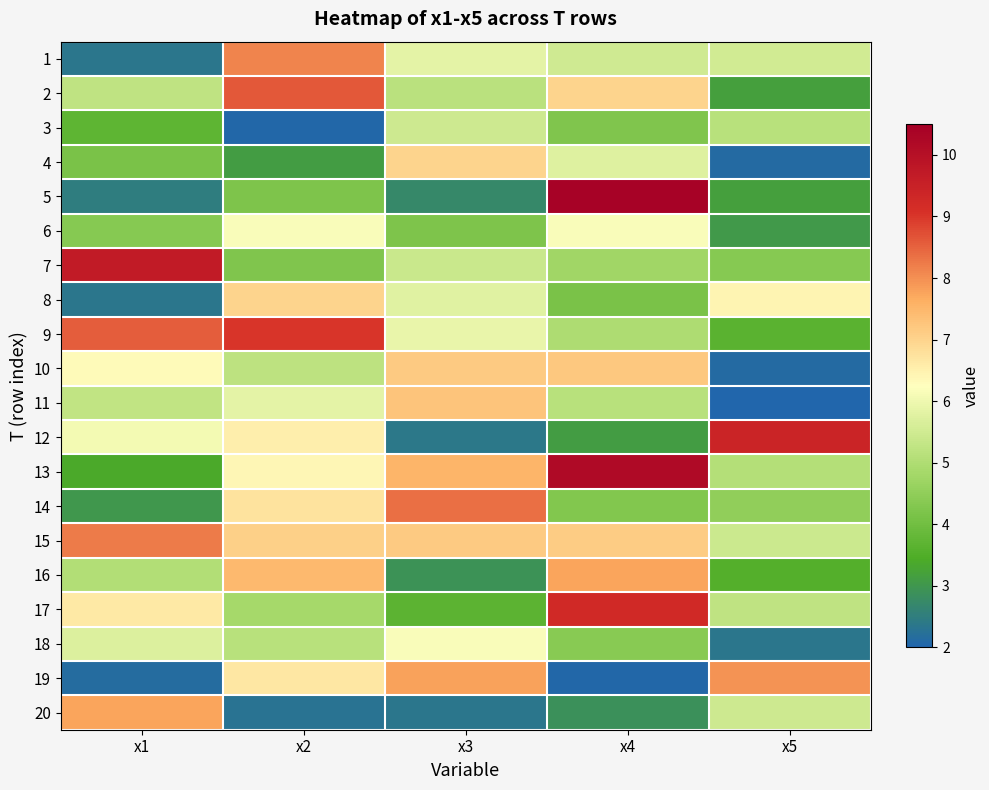

At which category does the chart reach its peak across all series?

x4